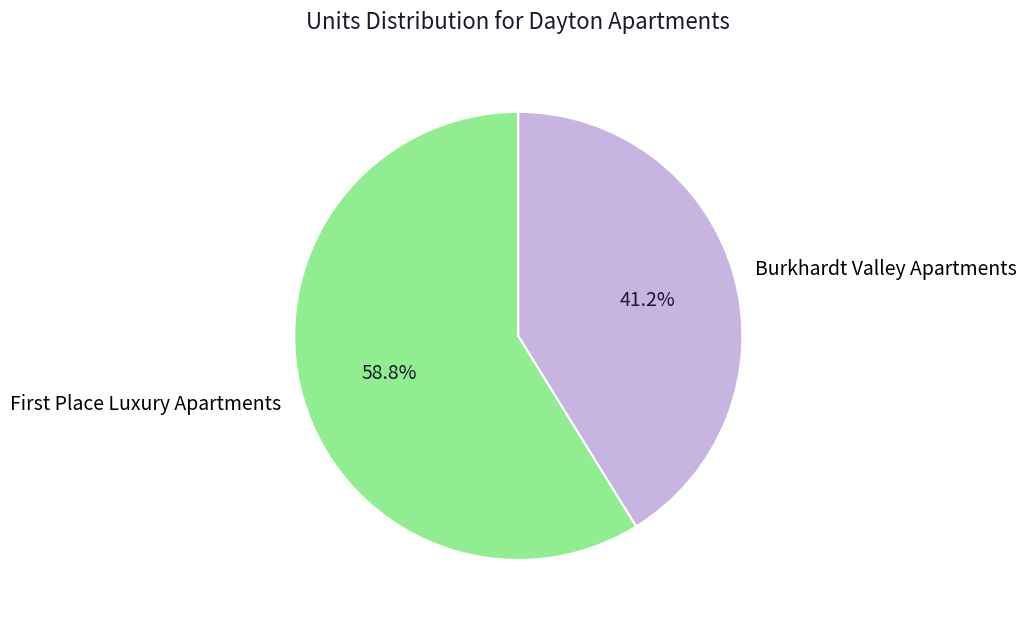

How many slices are in this pie chart?

2